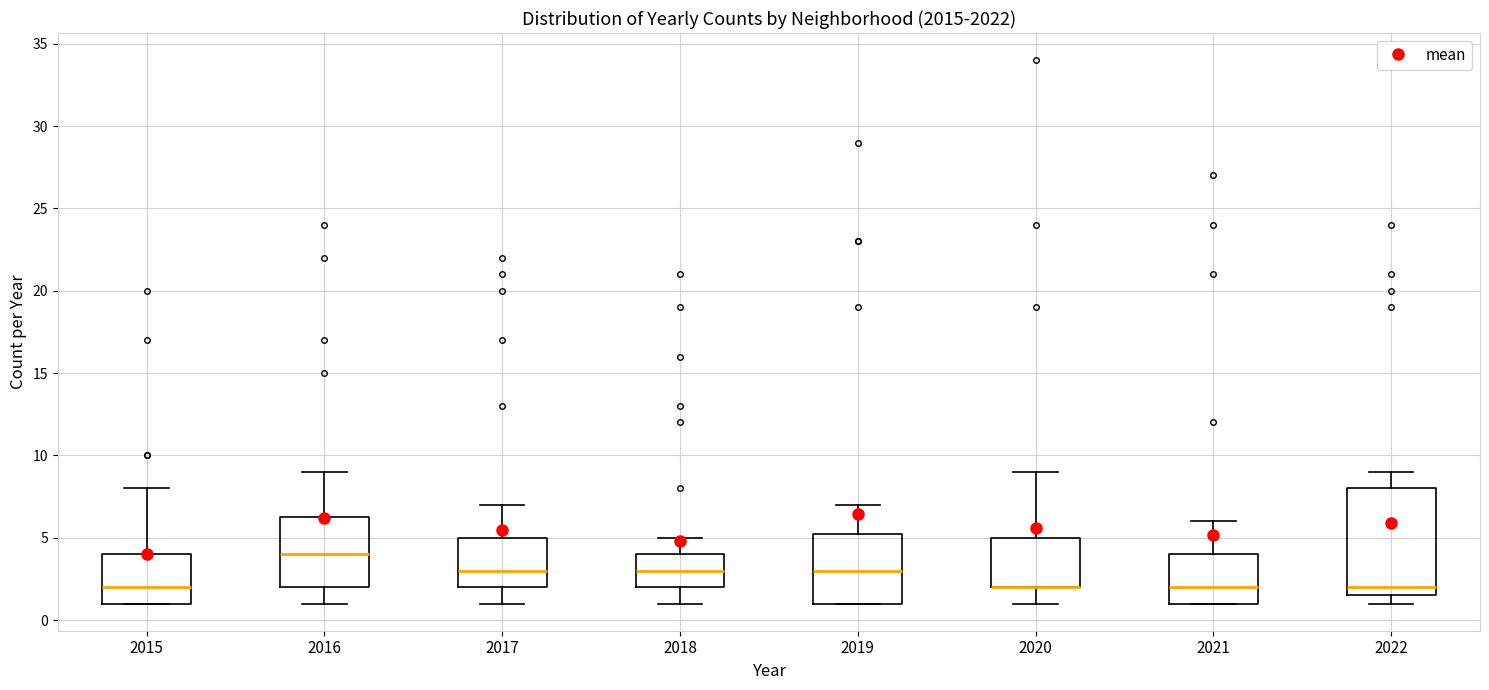

Comparing the boxes themselves (not the whiskers), which one is the tallest?

2022